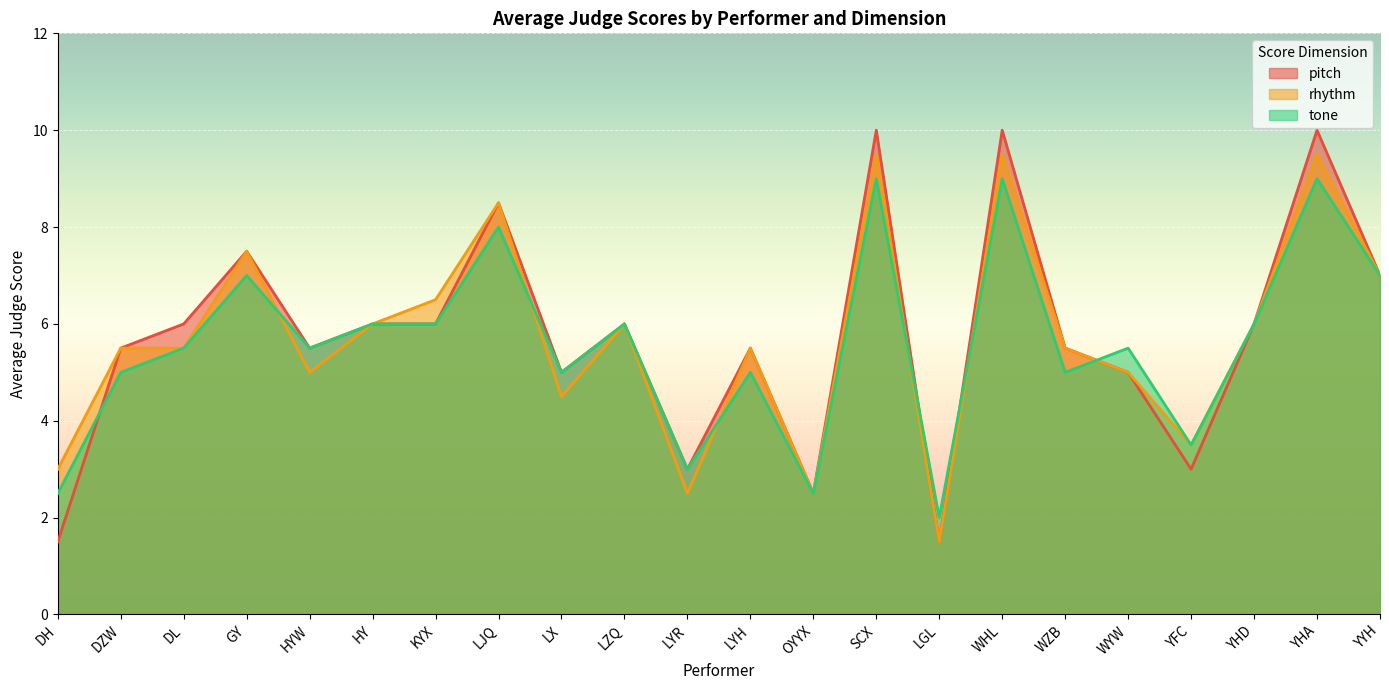

What is the label of the 16th point from the right?

KYX